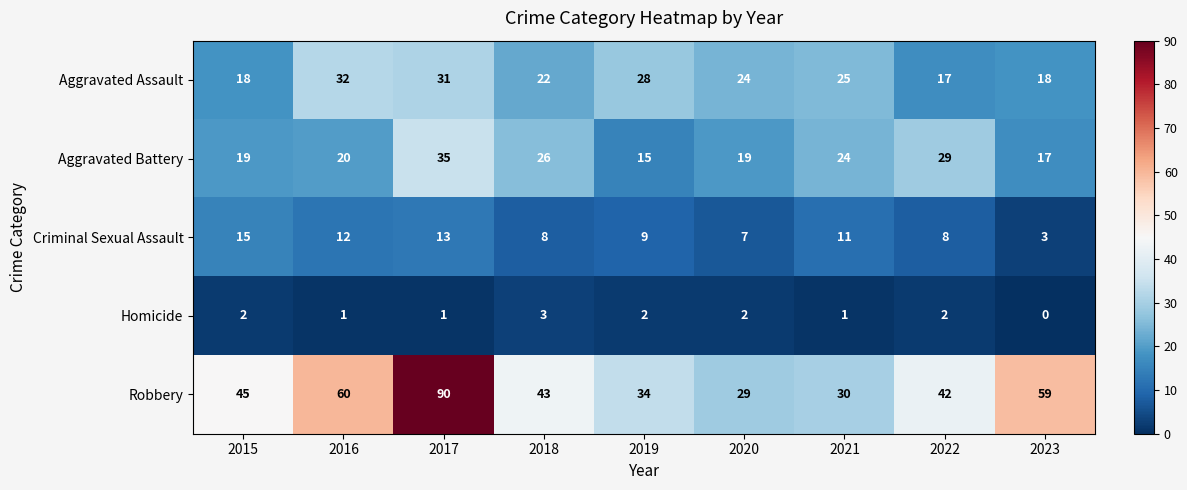

The Aggravated Assault series shows 25 at 2021. True or false?

True